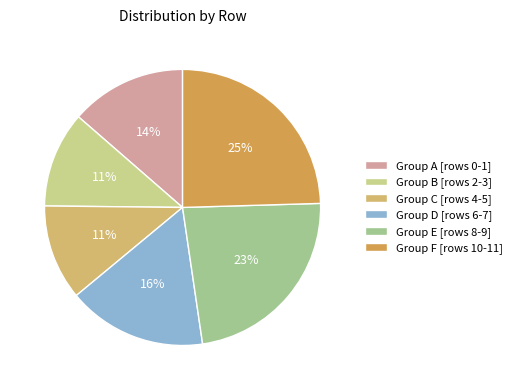

Is there a majority slice in this chart?

No